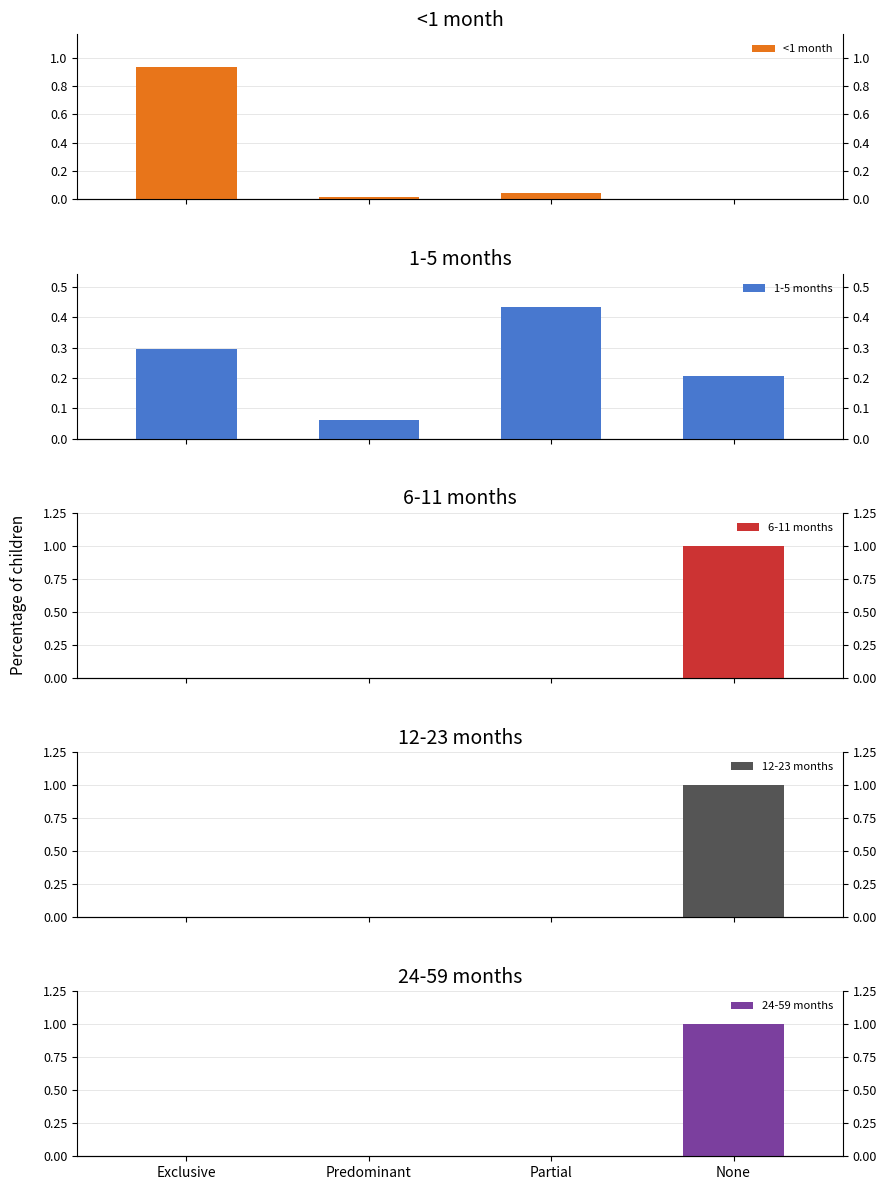

Which series has the largest range (max minus min)?

6-11 months